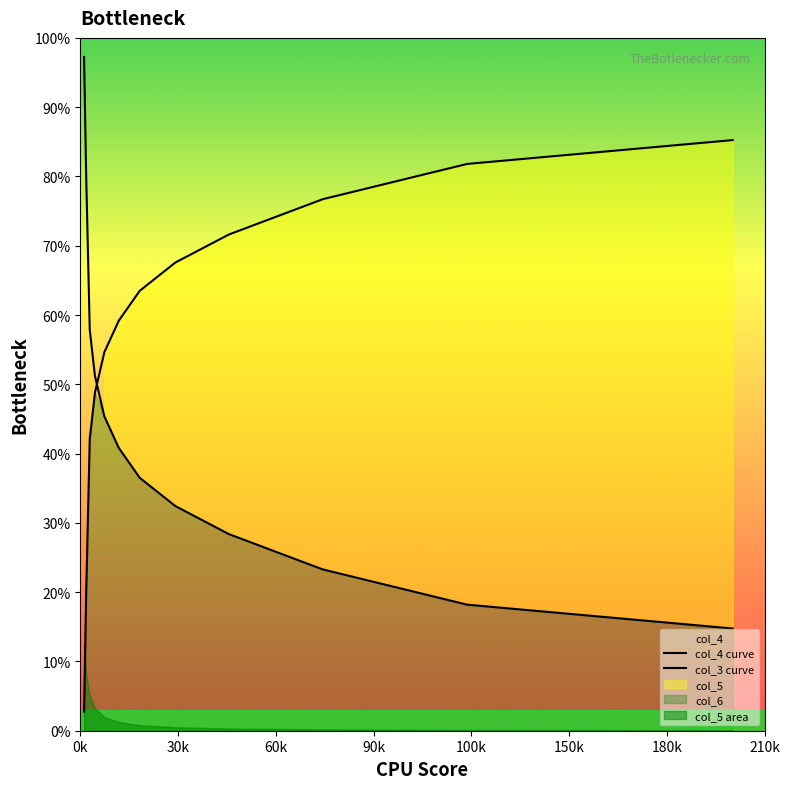

How many data points in col_3 curve are less than 40?

6